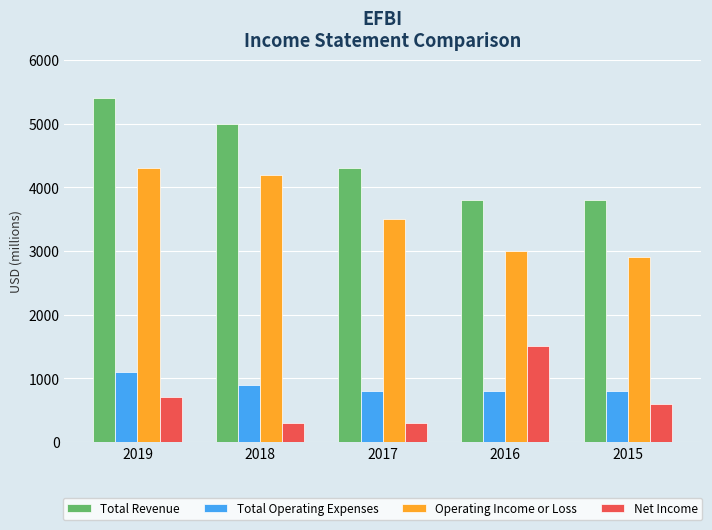

Which series has the largest total across all categories?

Total Revenue